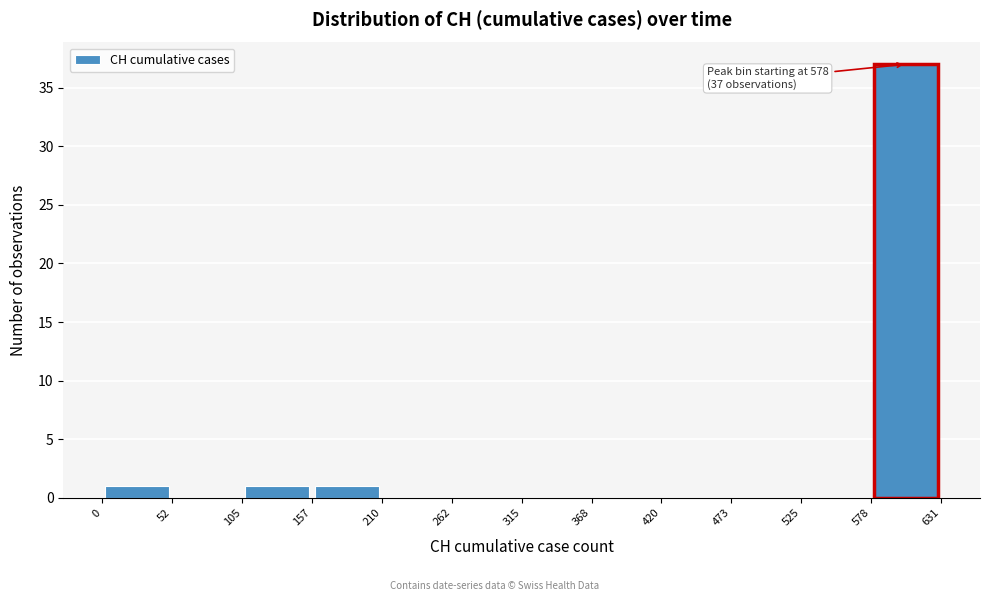

Which range on the x-axis has the tallest bar?

578 to 631